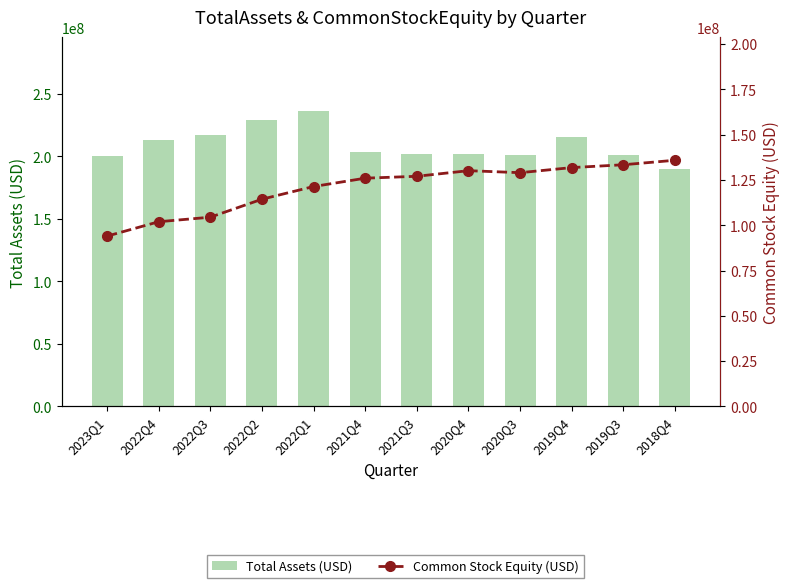

List the series in order of their overall mean, highest first.

Total Assets (USD), Common Stock Equity (USD)